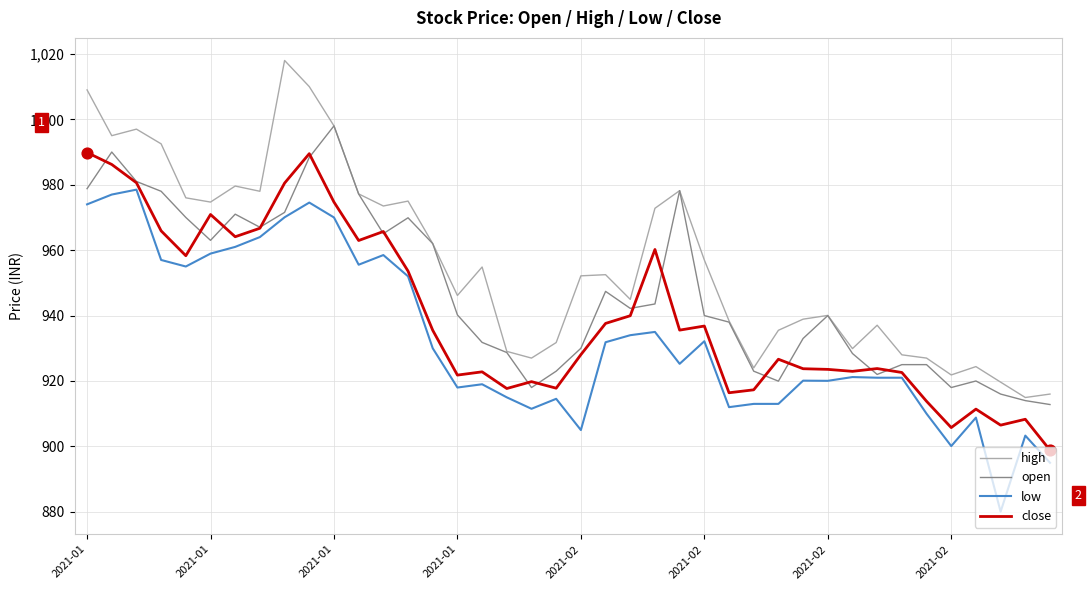

Which series has the largest total across all categories?

high